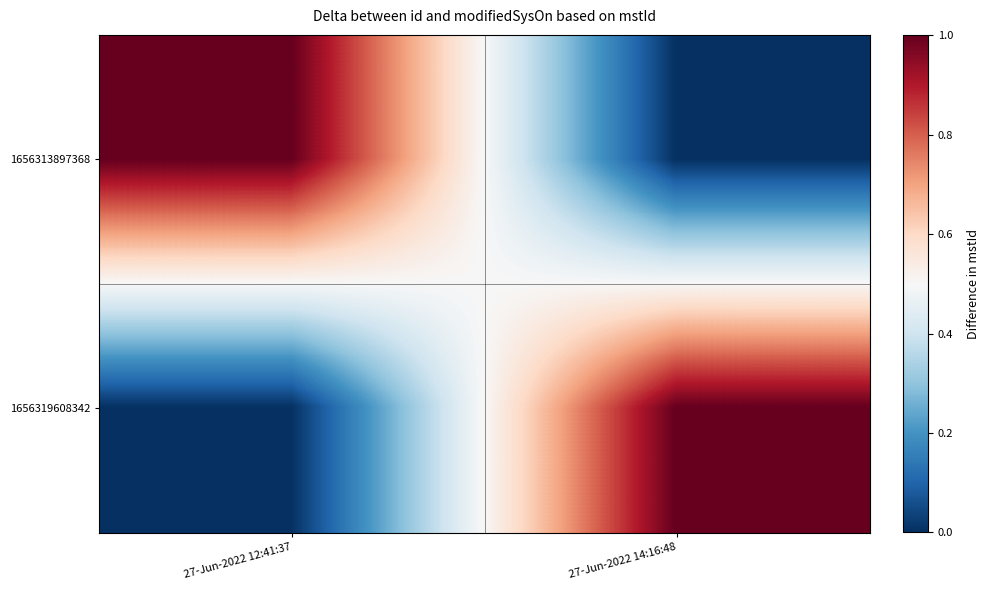

At which category is the sum across all series the highest?

27-Jun-2022 12:41:37